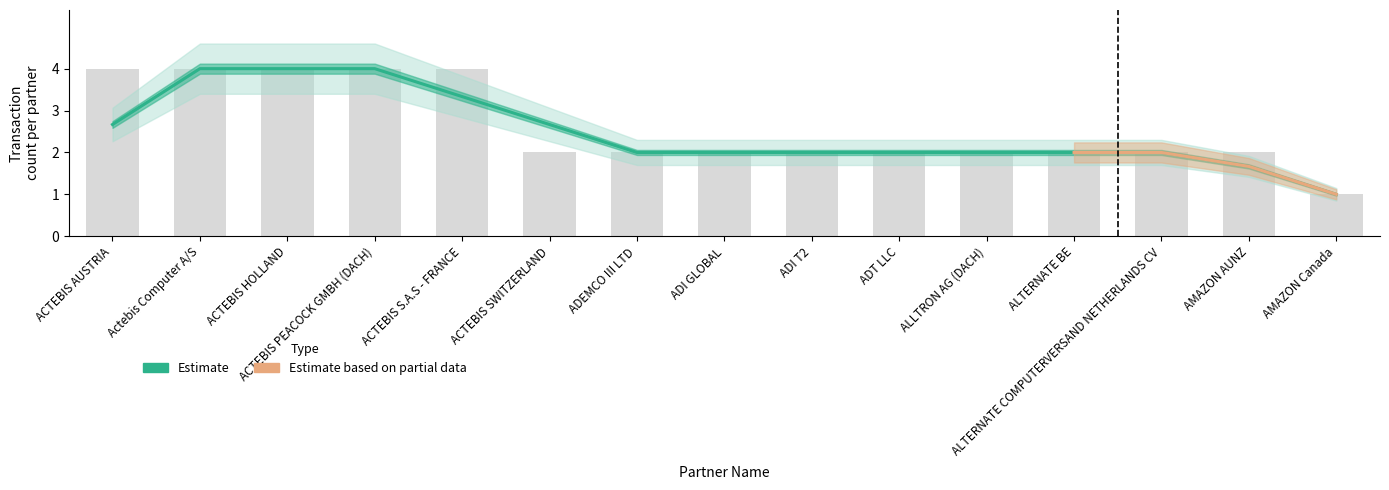

What is the change in value from ADI GLOBAL to AMAZON Canada?

-1